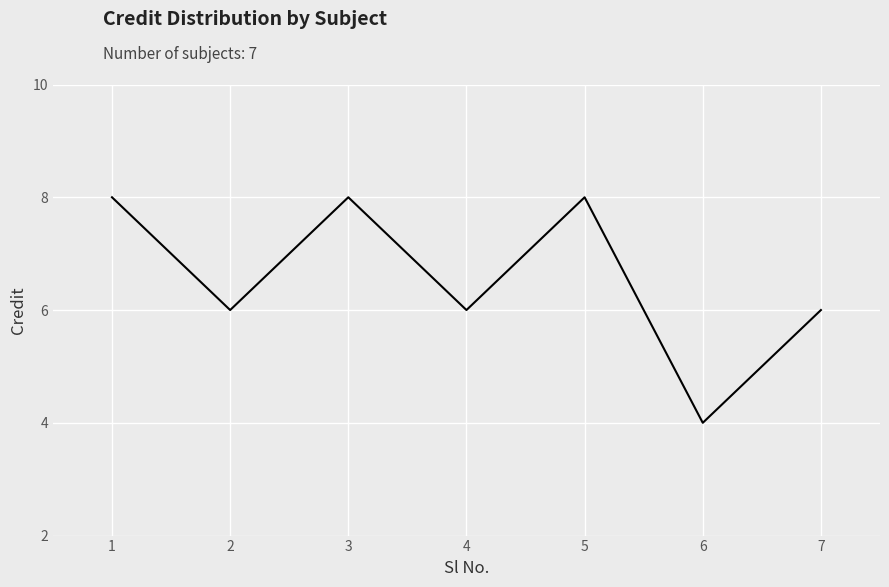

How many distinct data groups are displayed?

1